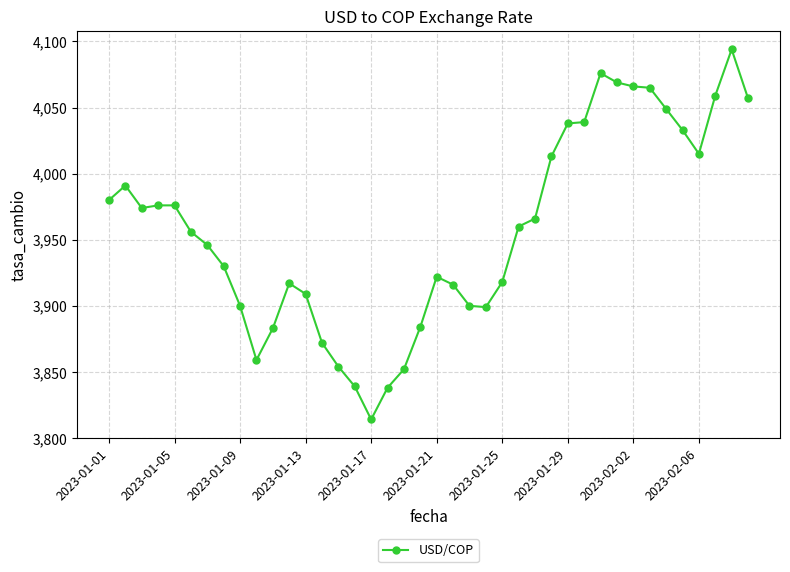

True or false: there are more than 0 points higher than both neighbors.

True